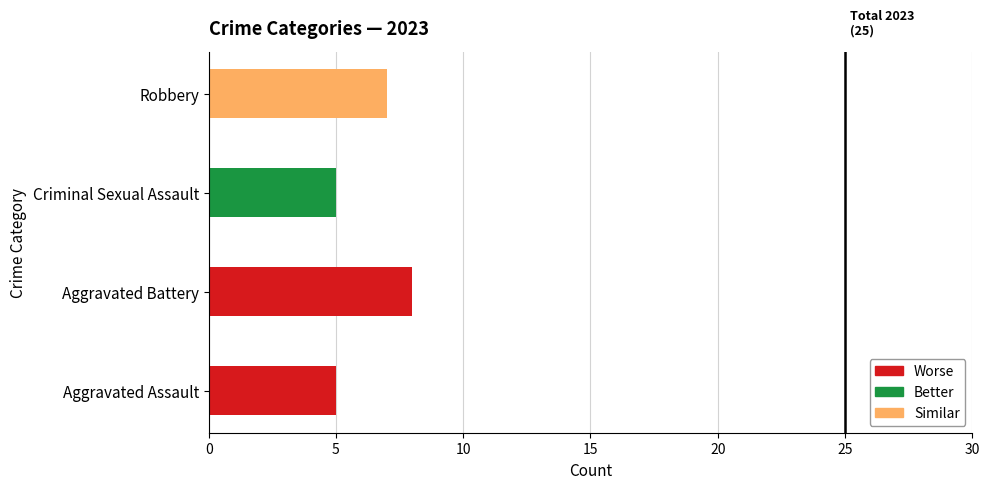

How many series are shown in this chart?

1